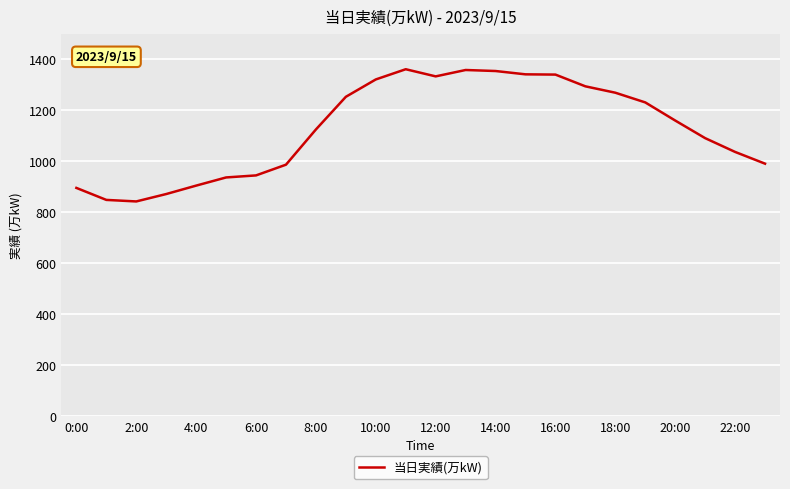

Does the chart display data point markers on the line(s)?

No